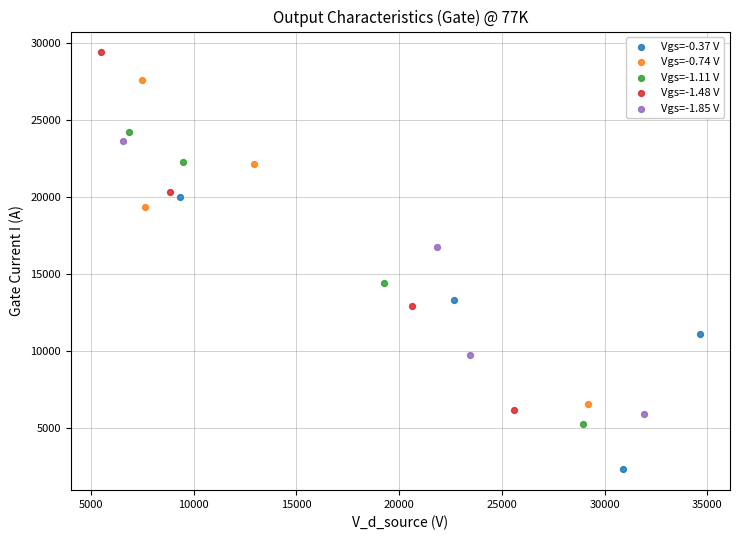

What are all the series names shown in the legend?

Vgs=-0.37 V, Vgs=-0.74 V, Vgs=-1.11 V, Vgs=-1.48 V, Vgs=-1.85 V